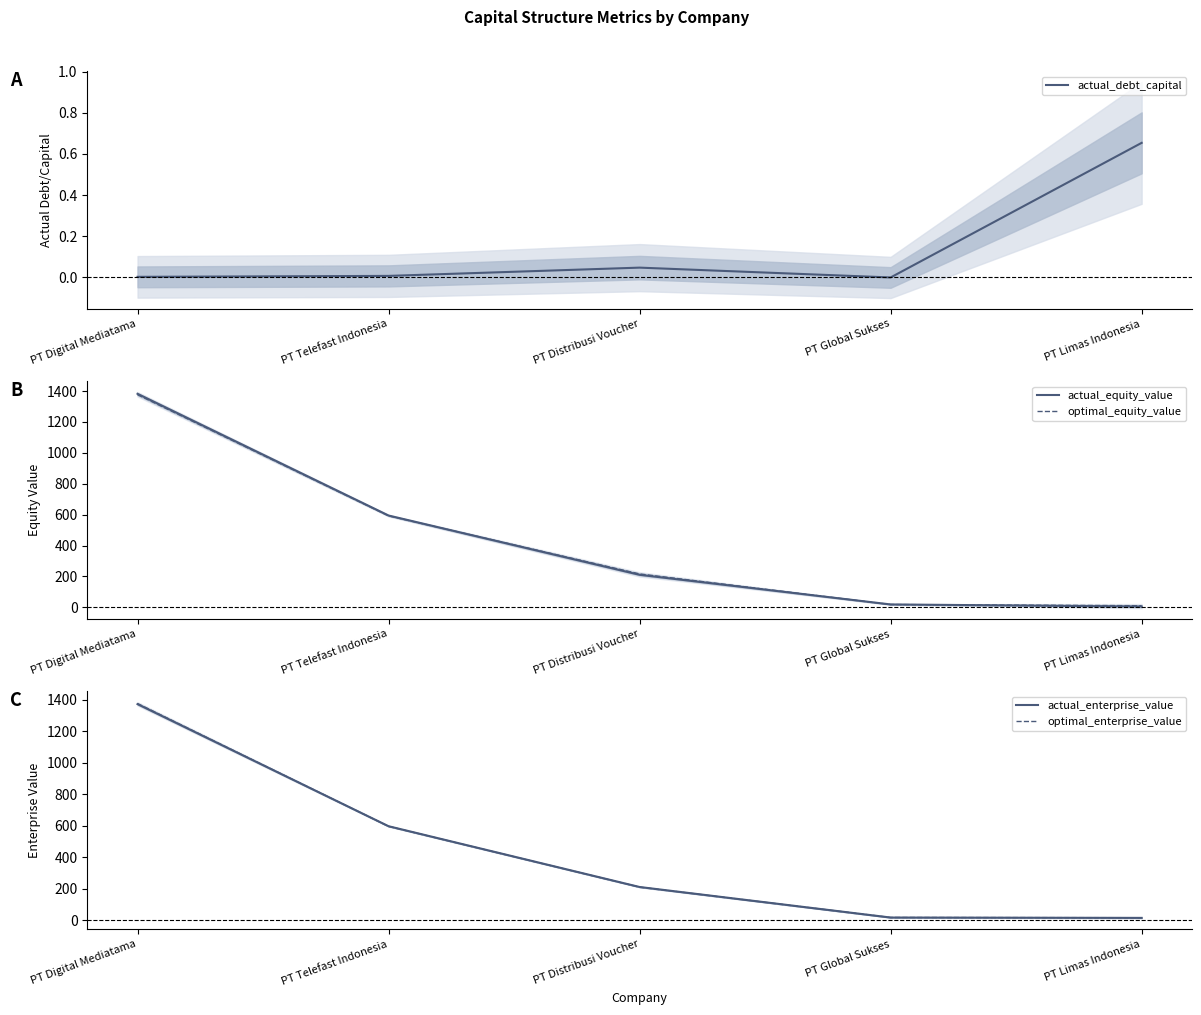

At which label does actual_debt_capital reach its minimum?

PT Global Sukses